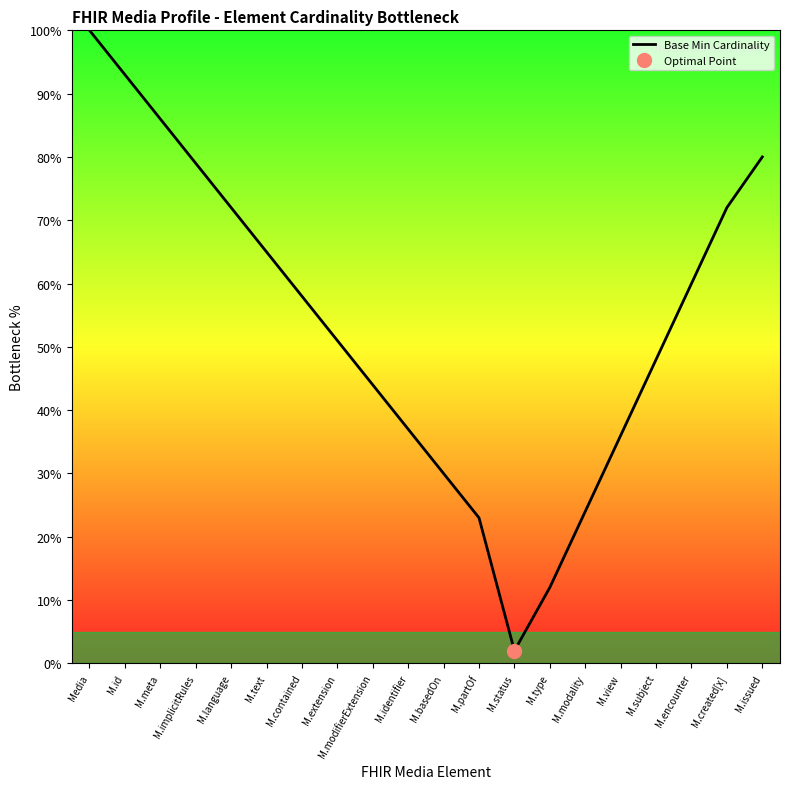

Rank the categories by value from highest to lowest.

Media, M.id, M.meta, M.issued, M.implicitRules, M.language, M.created[x], M.text, M.encounter, M.contained, M.extension, M.subject, M.modifierExtension, M.identifier, M.view, M.basedOn, M.modality, M.partOf, M.type, M.status